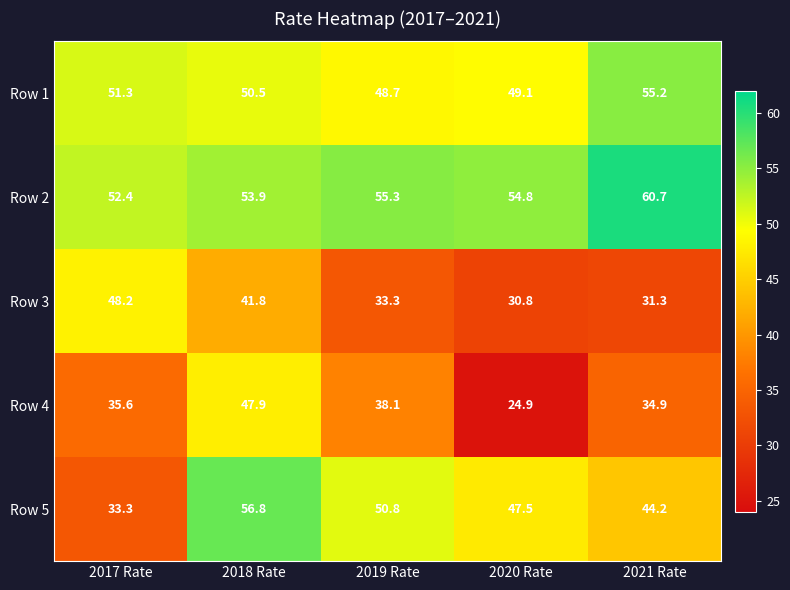

What is the minimum value shown in the chart?

24.9